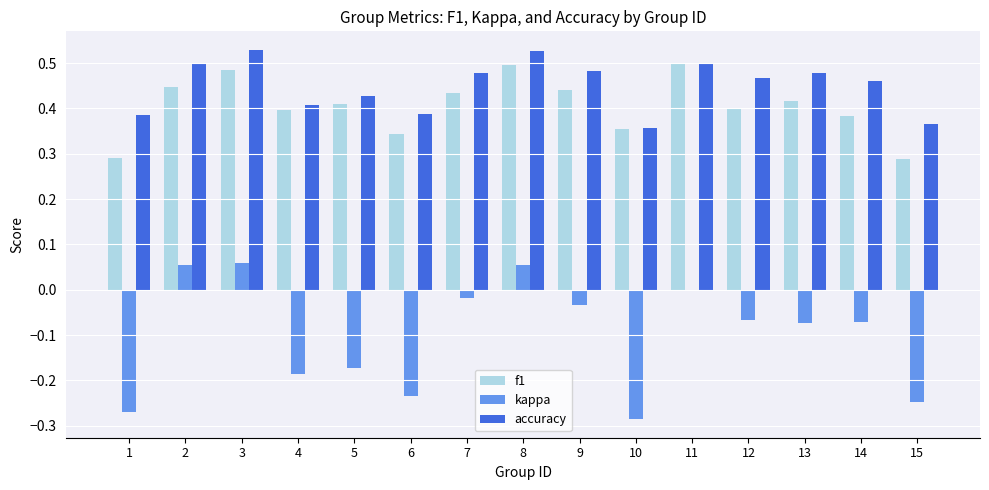

How many groups of bars are there?

15